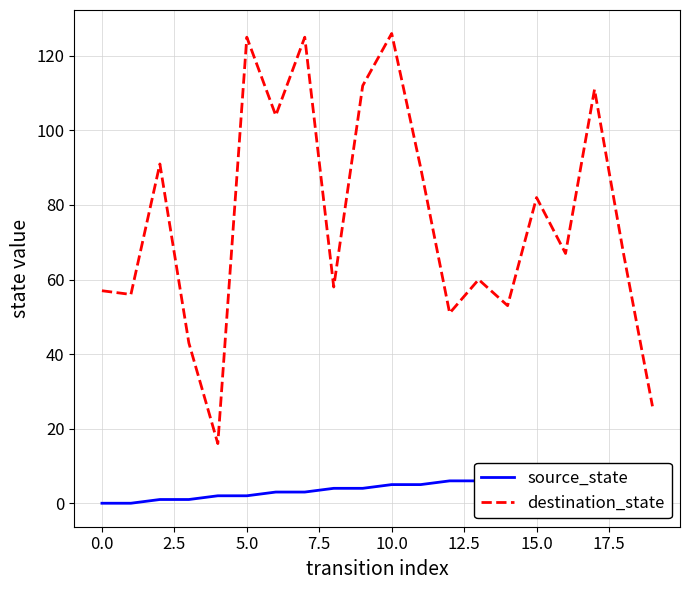

How many interior local peaks does the destination_state series have?

7